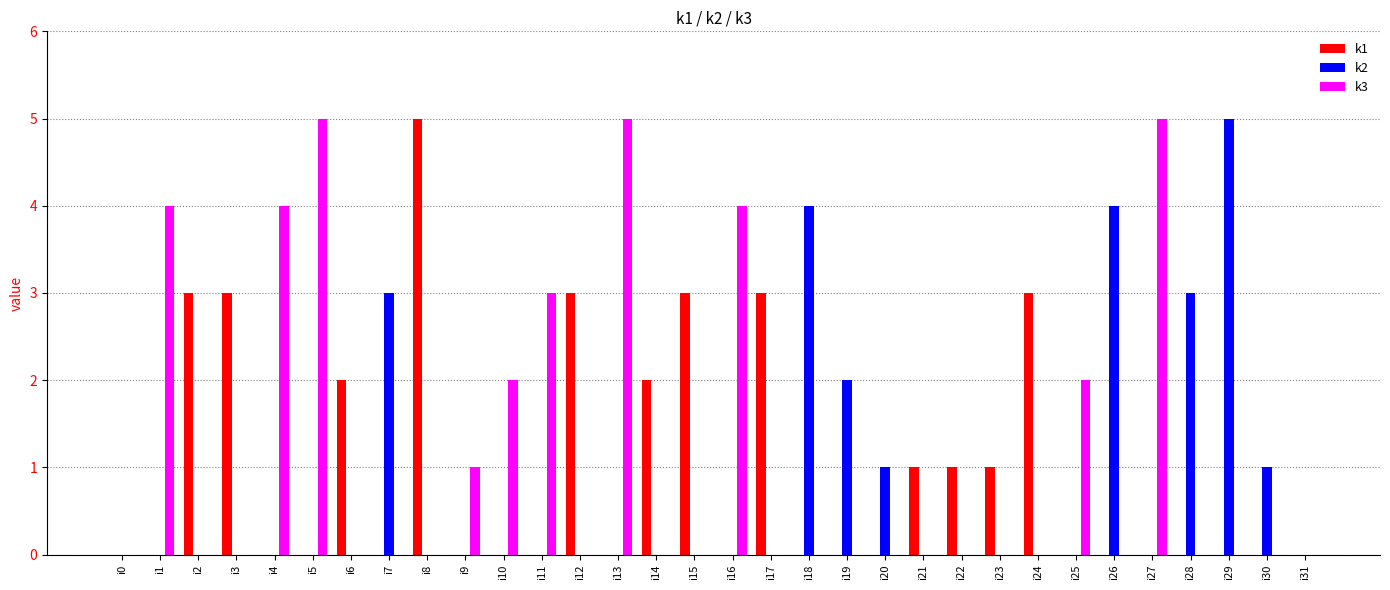

What is the total value across all series at i28?

3